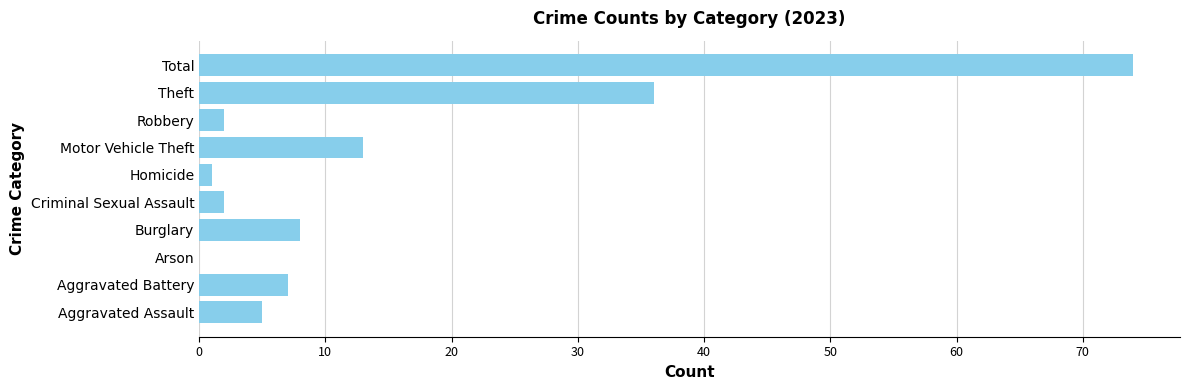

Reading top to bottom, list all the values displayed in this chart.

Total=74	Theft=36	Robbery=2	Motor Vehicle Theft=13	Homicide=1	Criminal Sexual Assault=2	Burglary=8	Arson=0	Aggravated Battery=7	Aggravated Assault=5